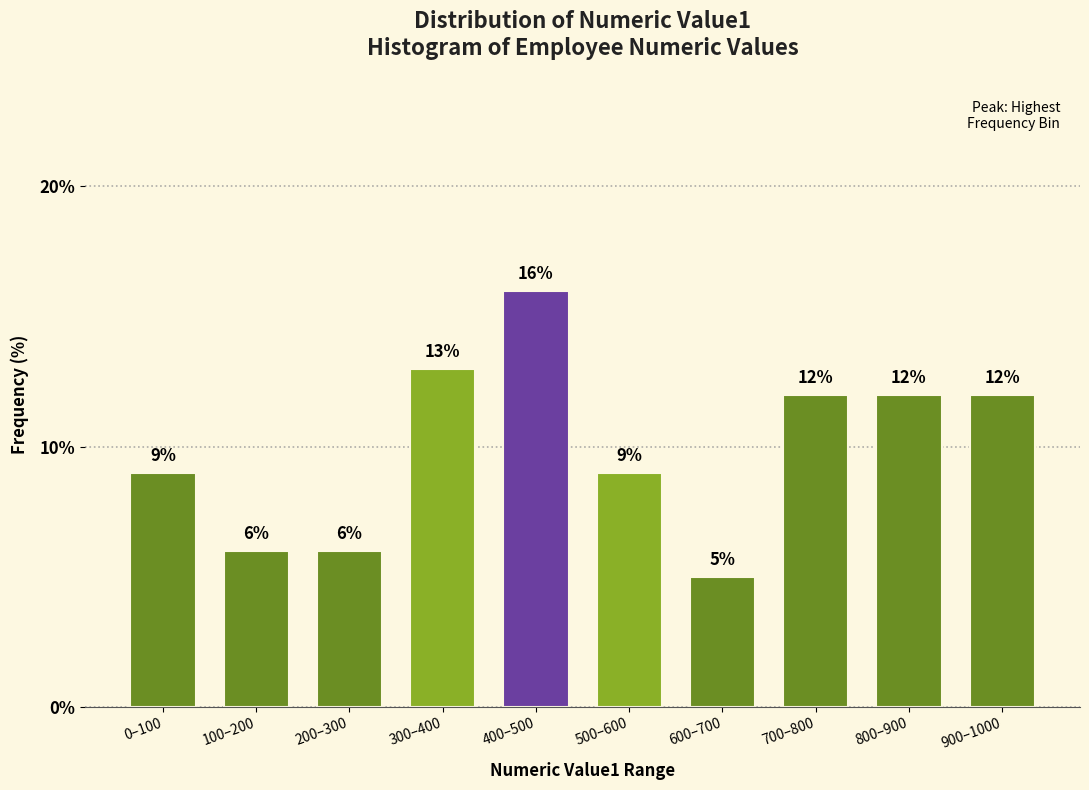

Reading right to left, transcribe all the data shown in this chart.

12	12	12	5	9	16	13	6	6	9